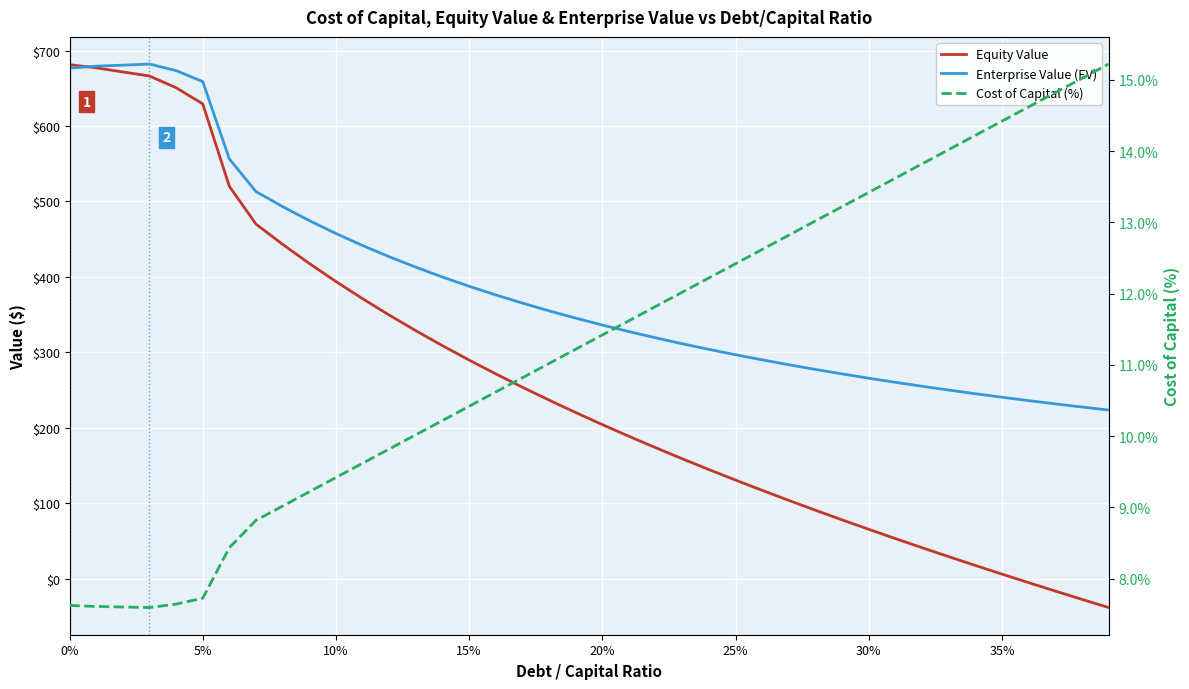

What is the difference between the second highest and minimum values in the Enterprise Value (EV) series?

457.1